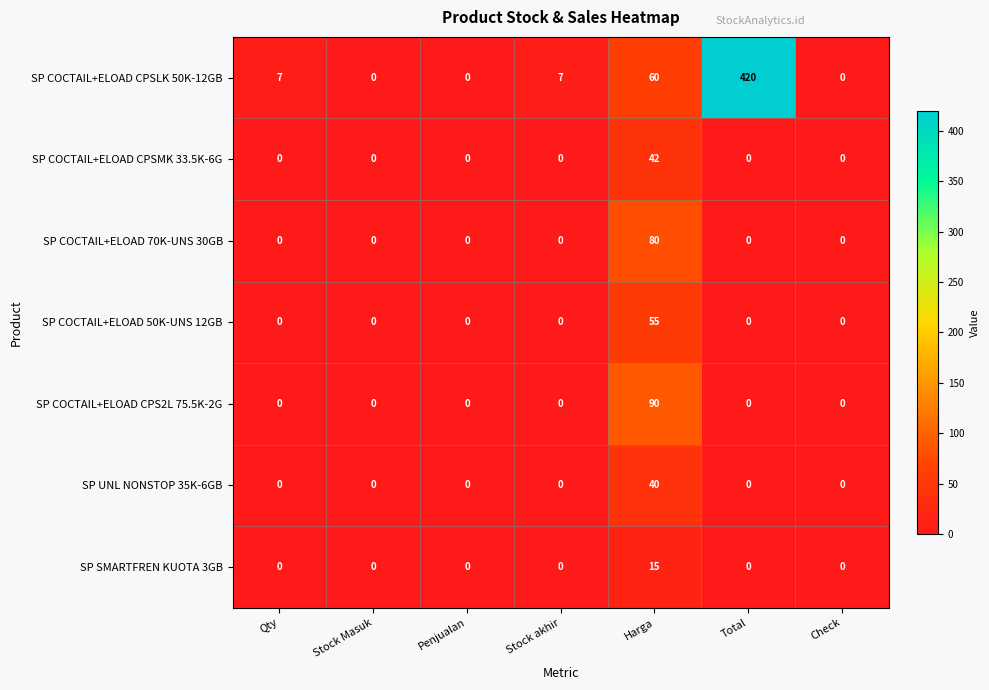

What is the average value of the SP COCTAIL+ELOAD CPS2L 75.5K-2G series?

13